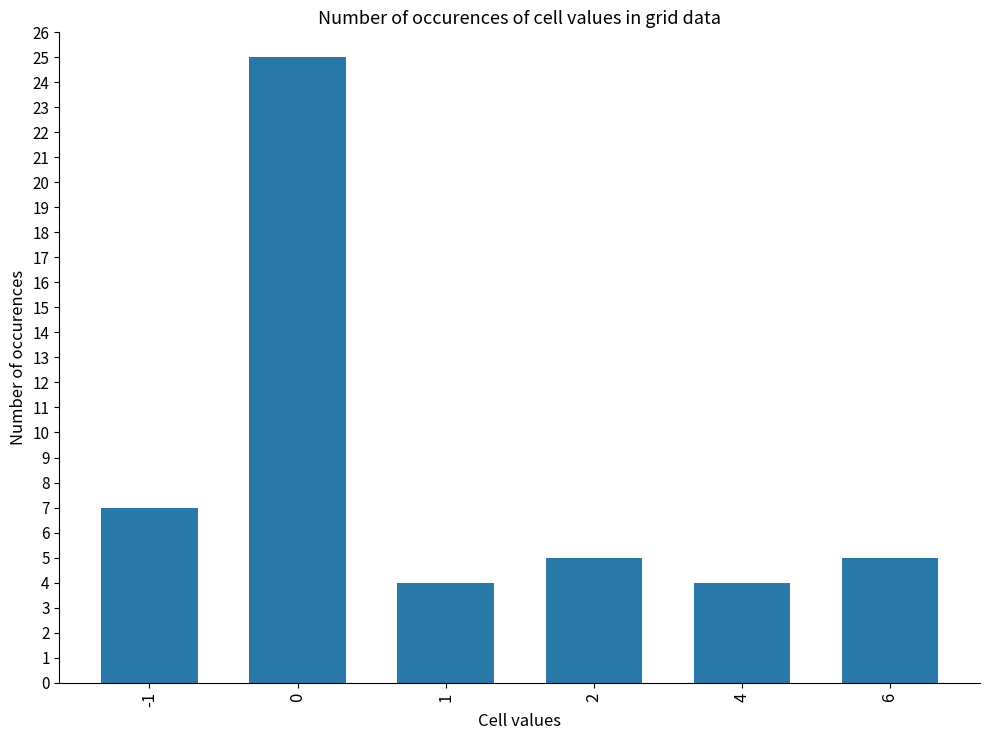

What is the change in value from 1 to 6?

+1